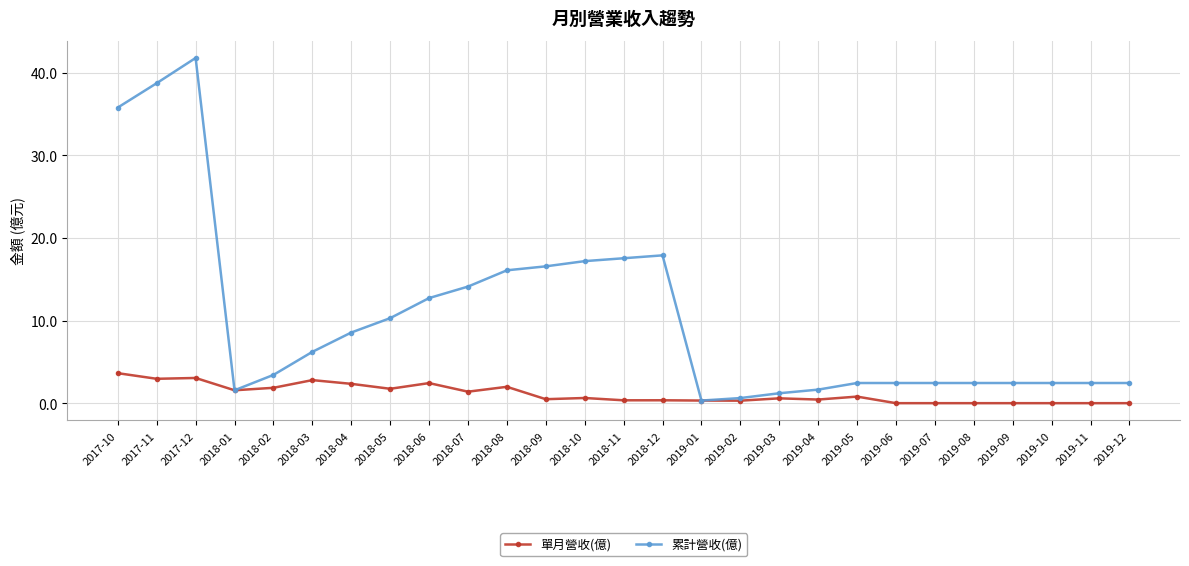

Rank the series at 2018-04 from highest to lowest value.

累計營收(億), 單月營收(億)